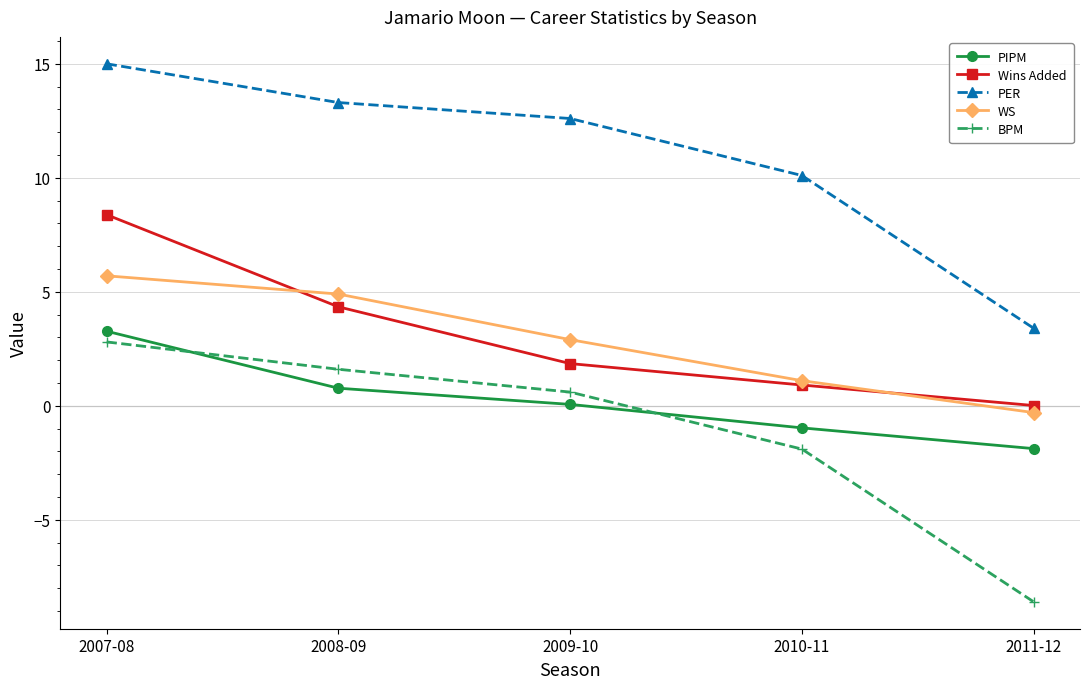

What are all the series names shown in the legend?

PIPM, Wins Added, PER, WS, BPM